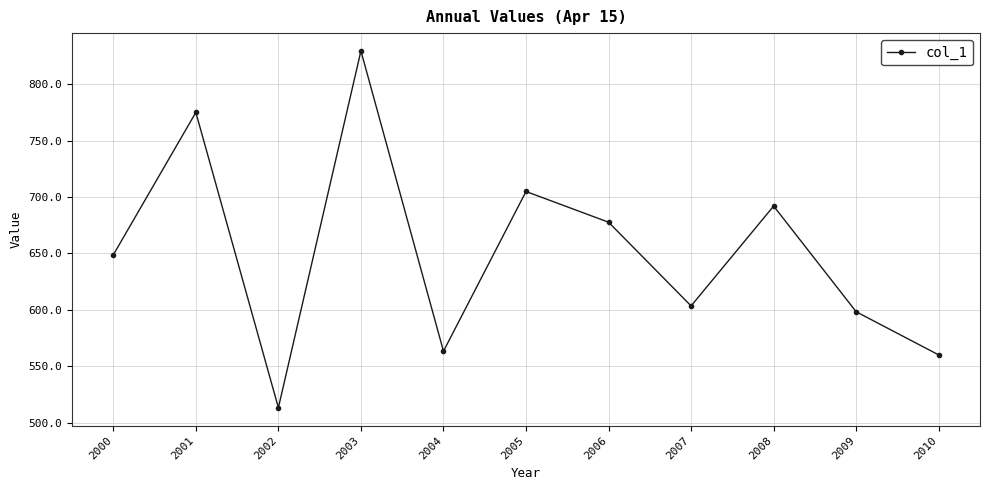

Reading left to right, transcribe all the data shown in this chart.

2000=648.6	2001=774.9	2002=513.2	2003=829.4	2004=563.3	2005=704.8	2006=677.6	2007=603.4	2008=691.9	2009=598.2	2010=560.0